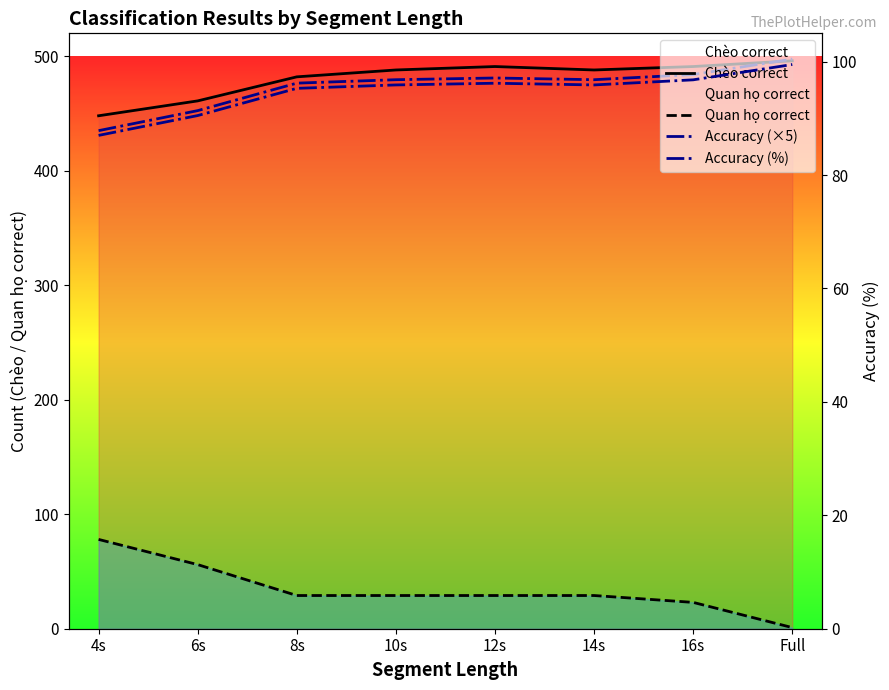

How many interior local peaks does the Chèo correct series have?

1